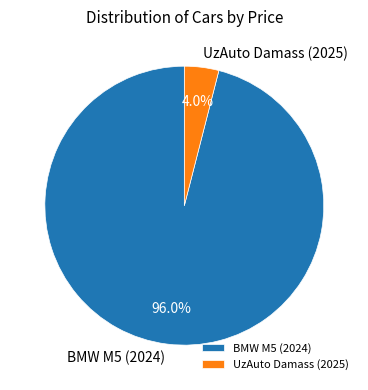

To the nearest percent, what is the difference between the BMW M5 (2024) and UzAuto Damass (2025) slice percentages?

92%